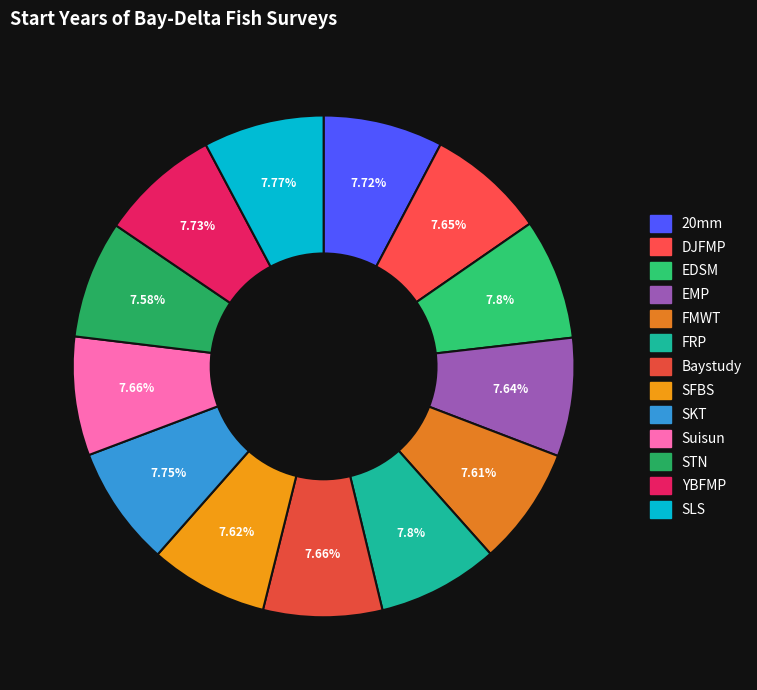

What is the change in value from 20mm to SKT?

+7